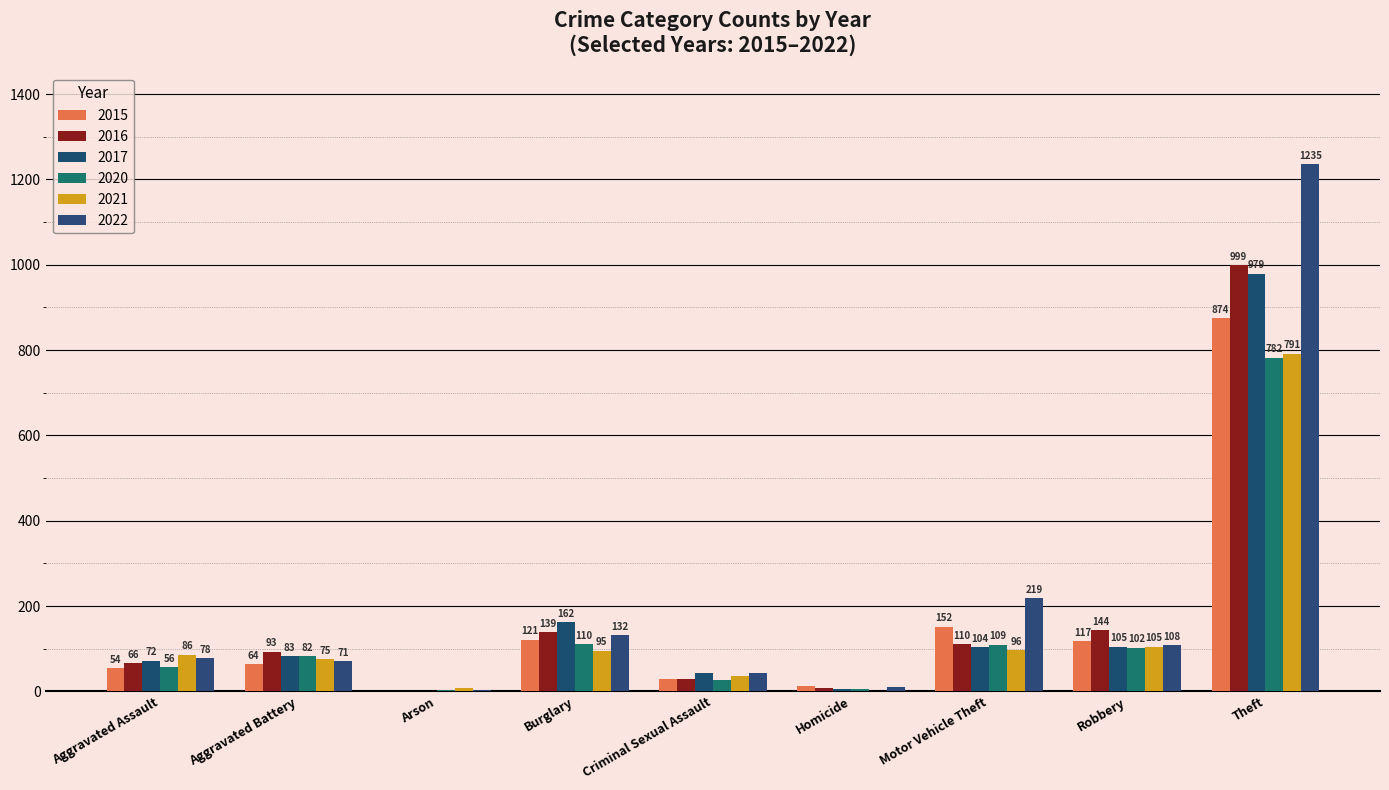

How many data points does each series have?

9